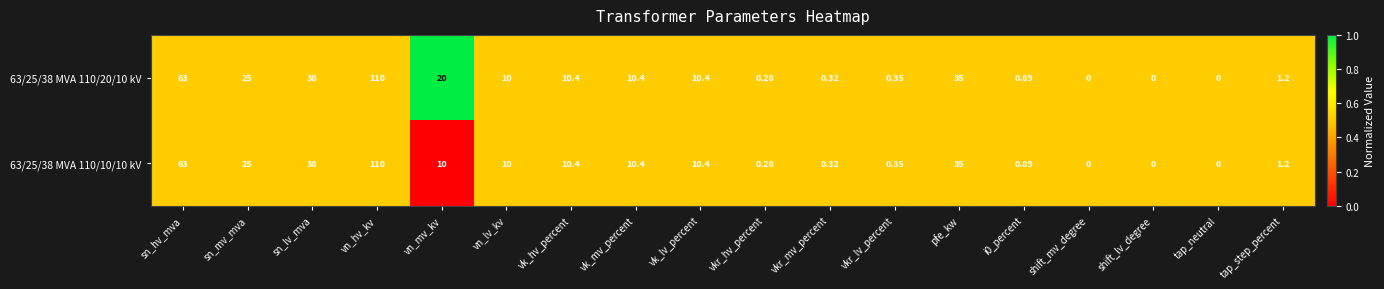

At which category is the sum across all series the highest?

vn_hv_kv